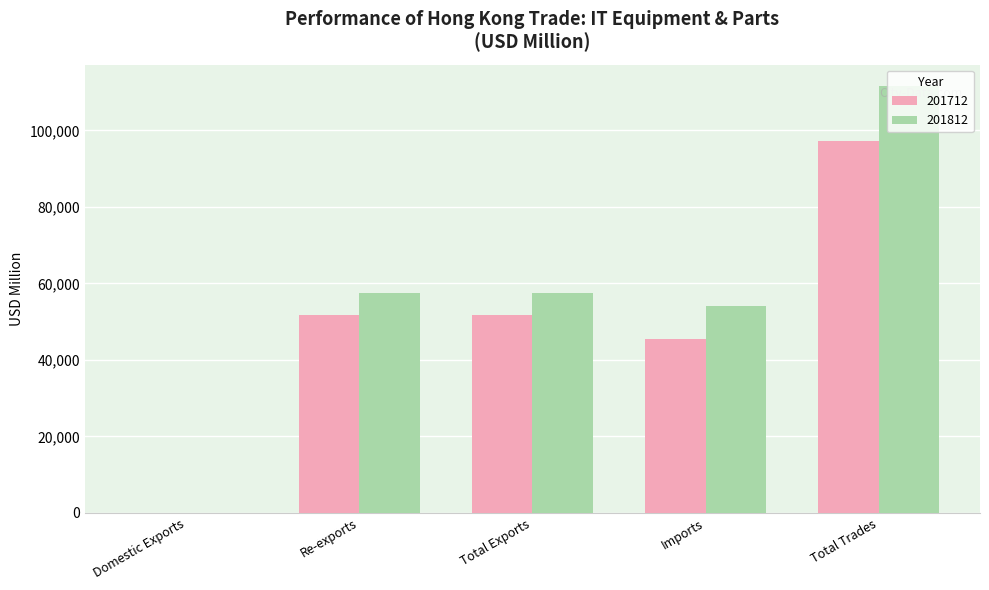

What is the maximum value for 201812?

111637.3